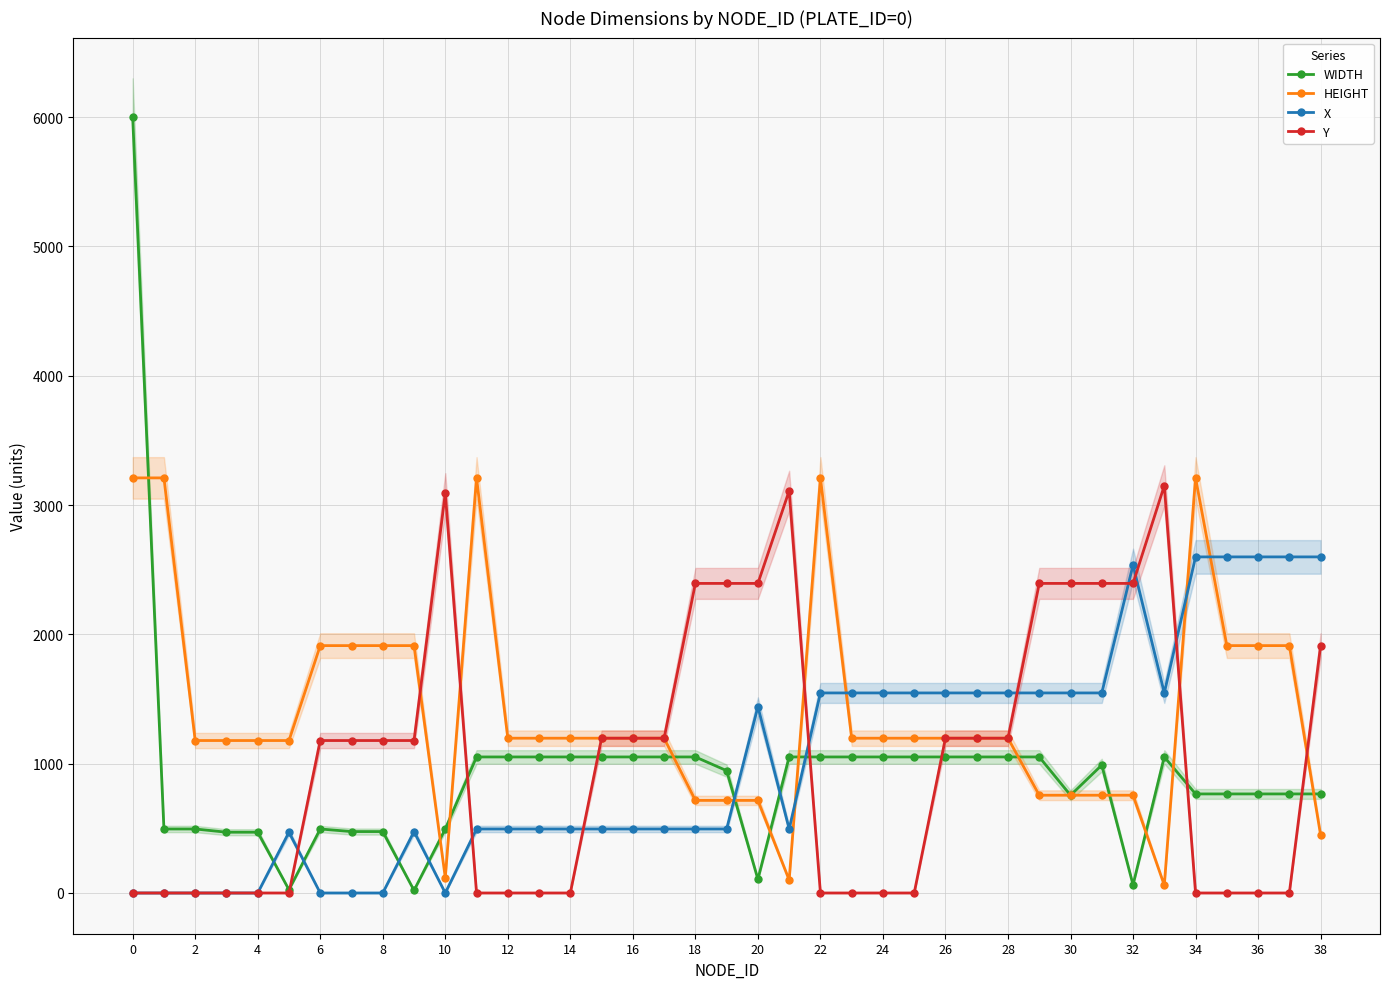

Is the value of WIDTH at 18 greater than the value of X at 12?

Yes